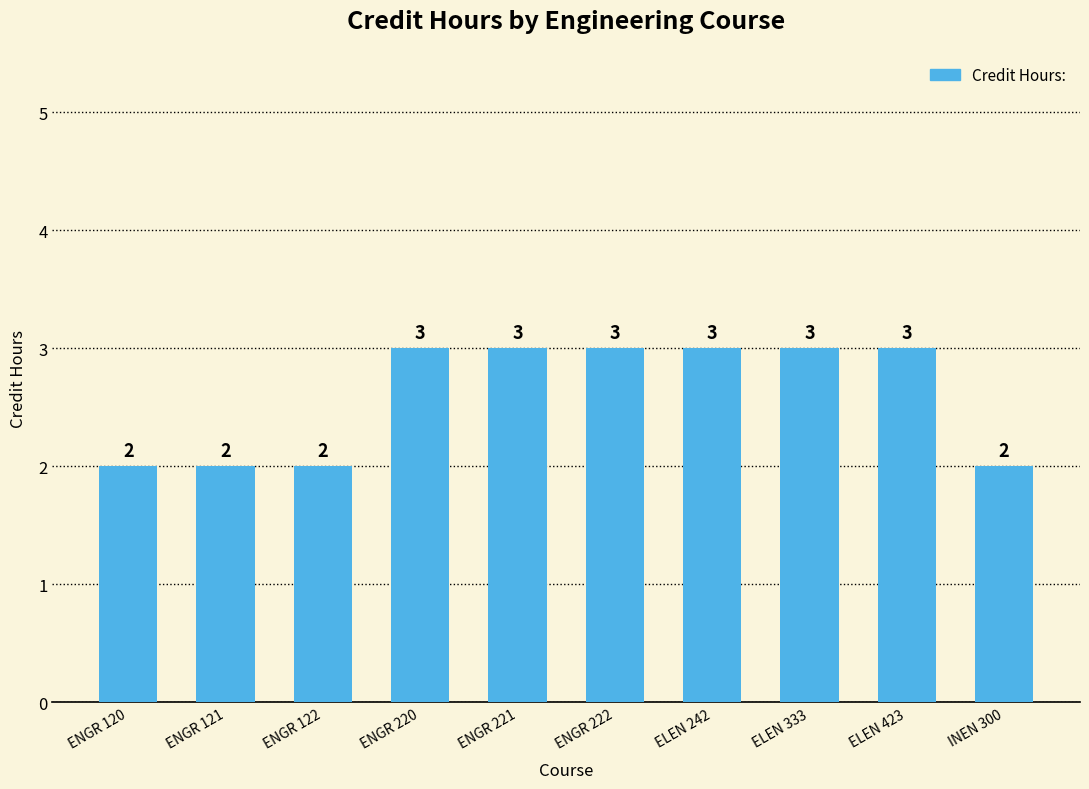

Does the chart contain stacked bars?

No